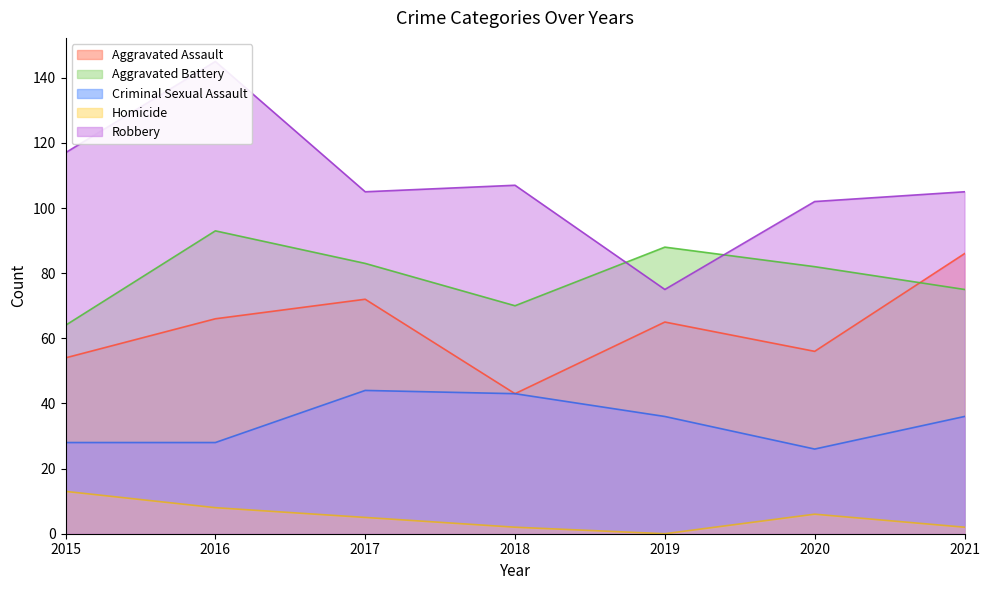

How many times do Aggravated Battery and Robbery cross each other?

2